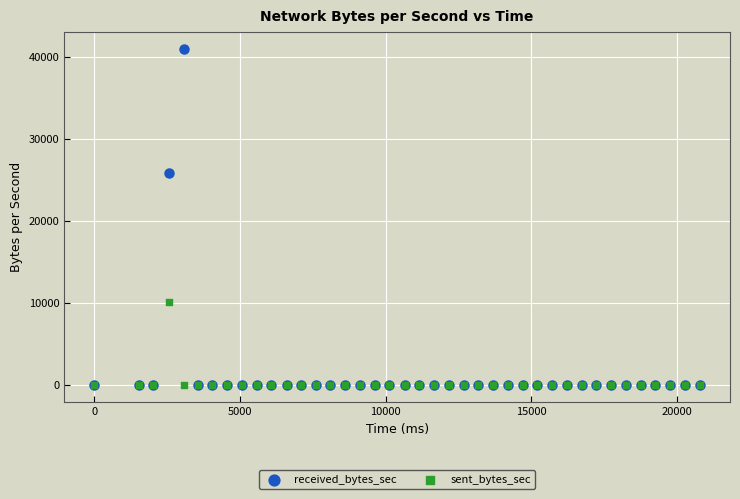

What are all the series names shown in the legend?

received_bytes_sec, sent_bytes_sec